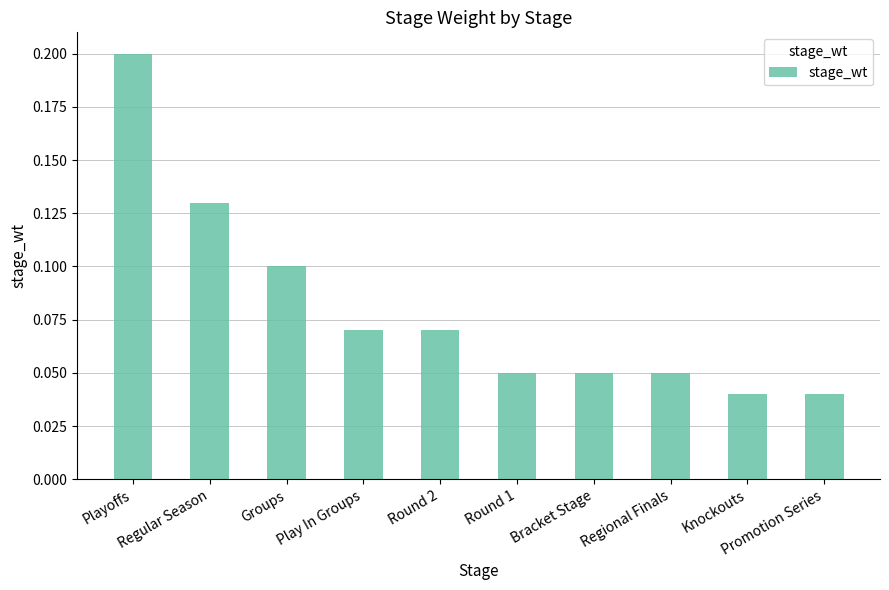

Count the values in the range 0 to 1.

10